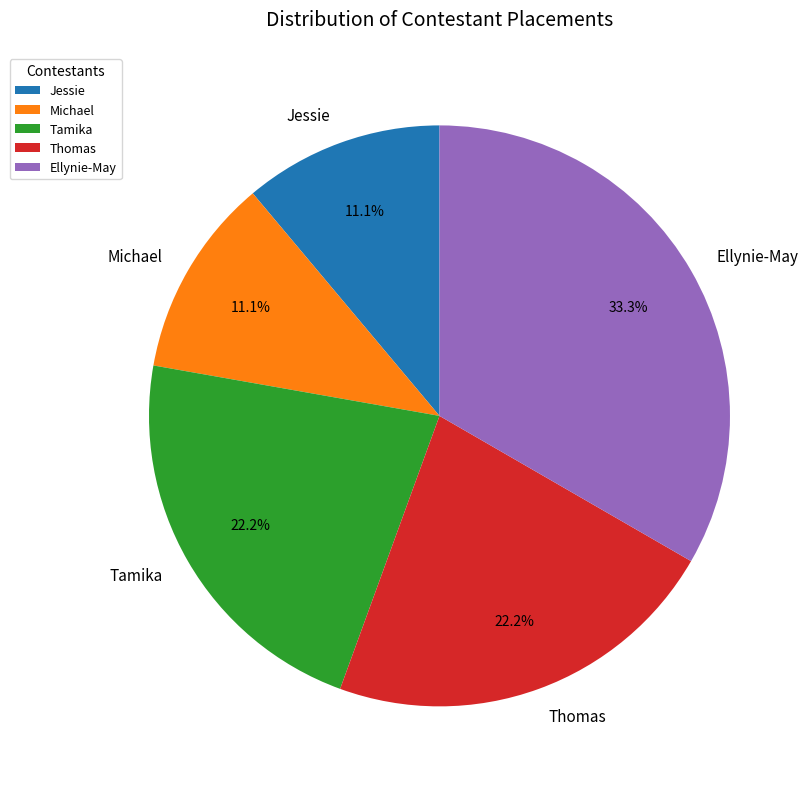

Does Michael represent more than half of the total?

No